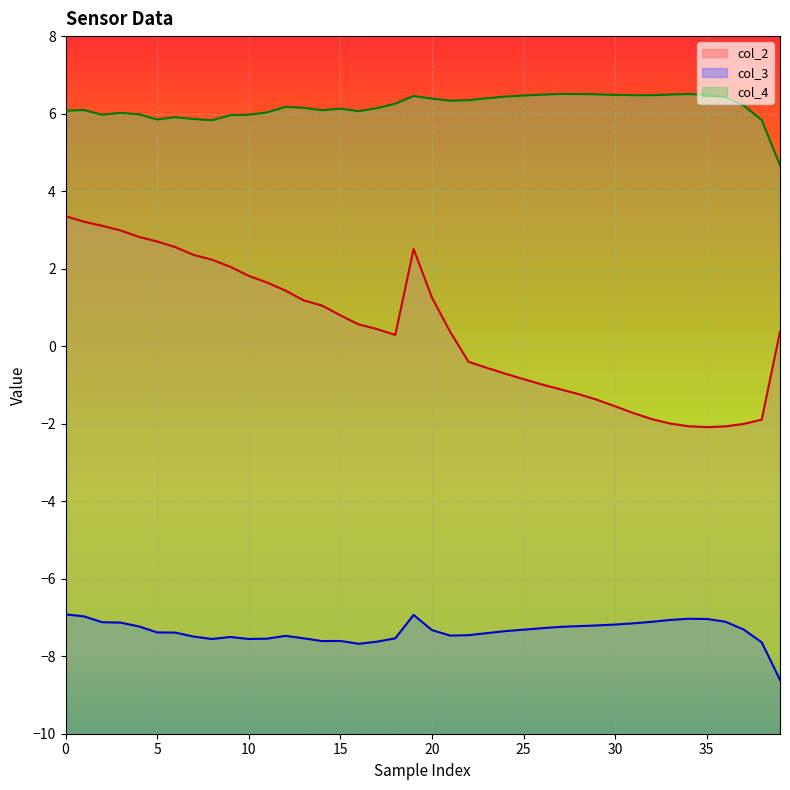

At how many categories does at least one series exceed -1?

40